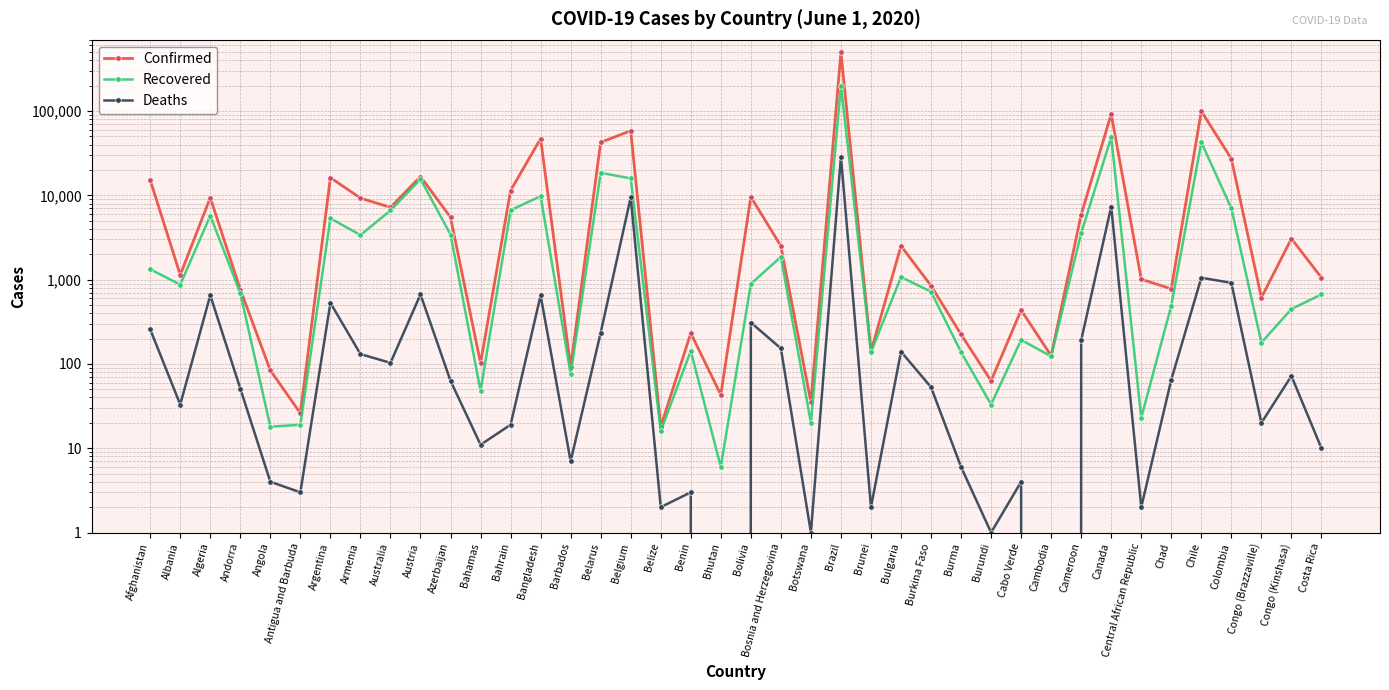

What are all the series names shown in the legend?

Confirmed, Recovered, Deaths